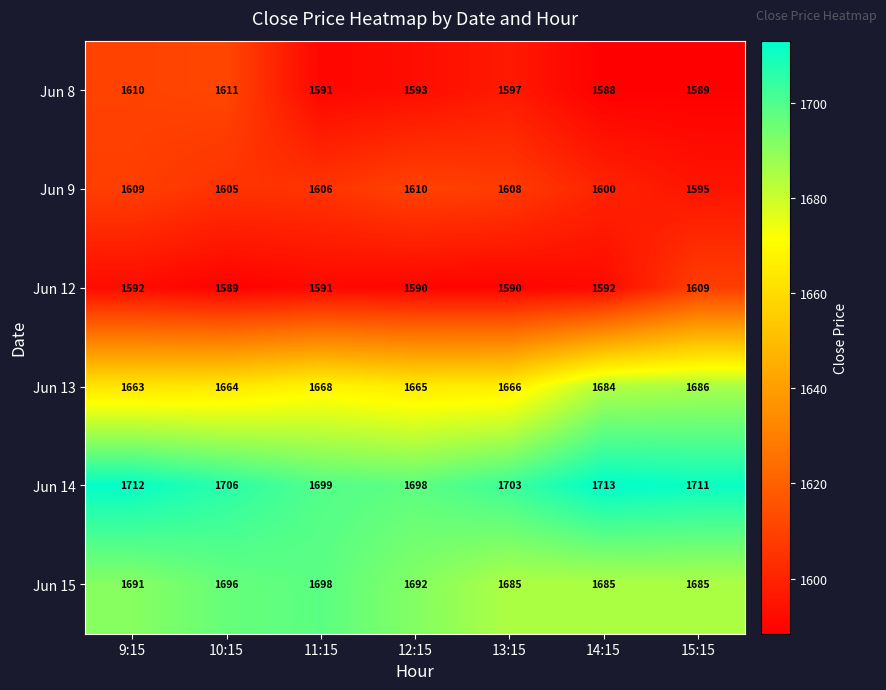

List the series in order of their peak value, lowest first.

Jun 12, Jun 9, Jun 8, Jun 13, Jun 15, Jun 14